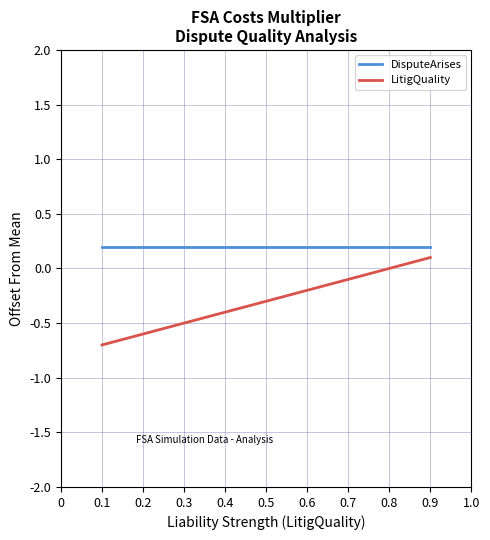

True or false: LitigQuality and DisputeArises cross at least once.

False